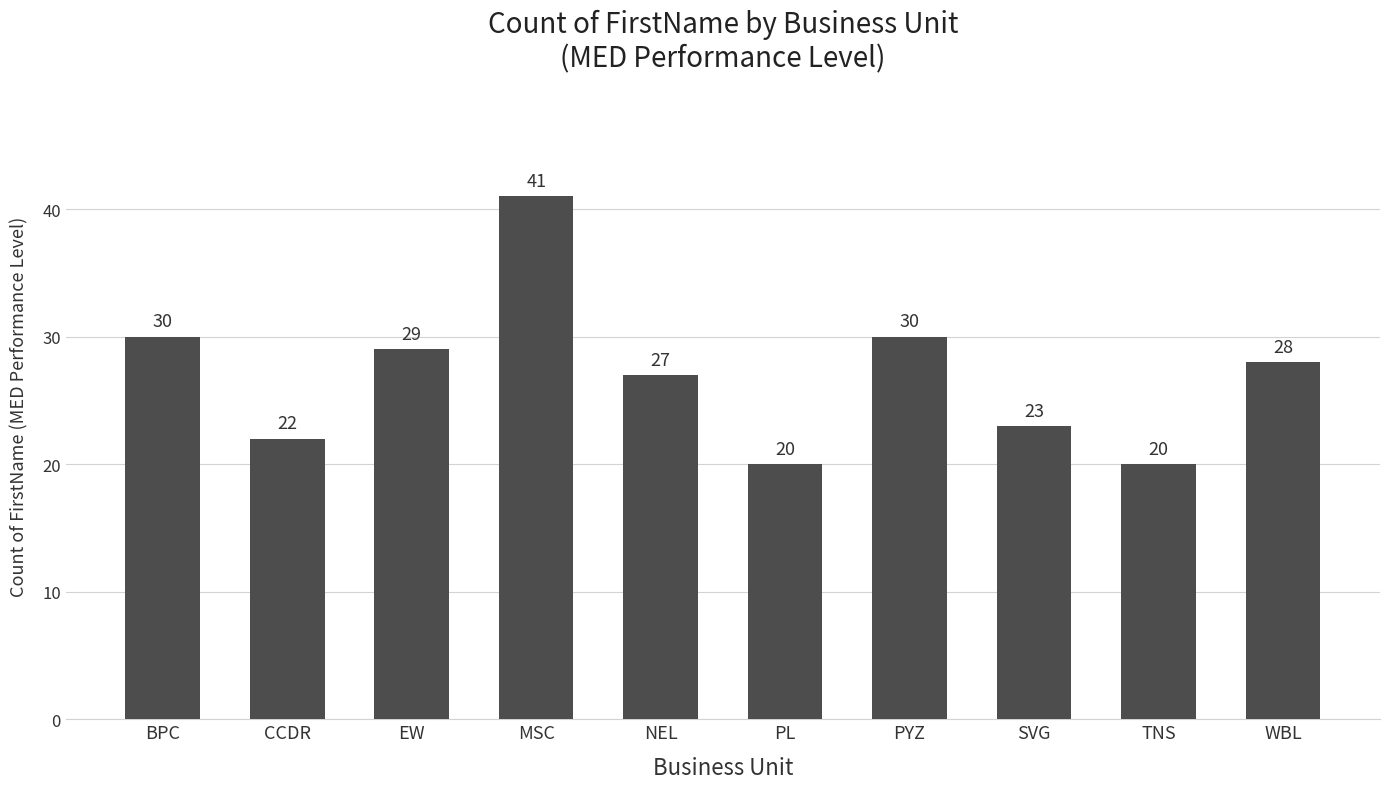

What is the label of the 4th bar from the right?

PYZ